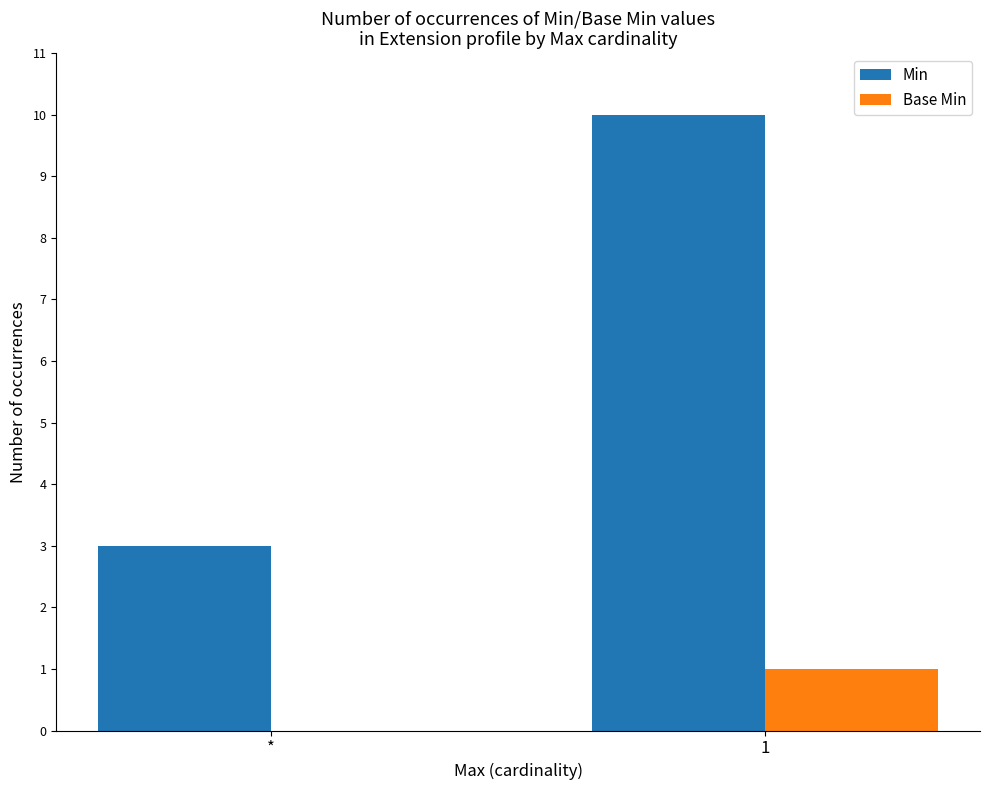

What is the difference between the Min values at * and 1?

7